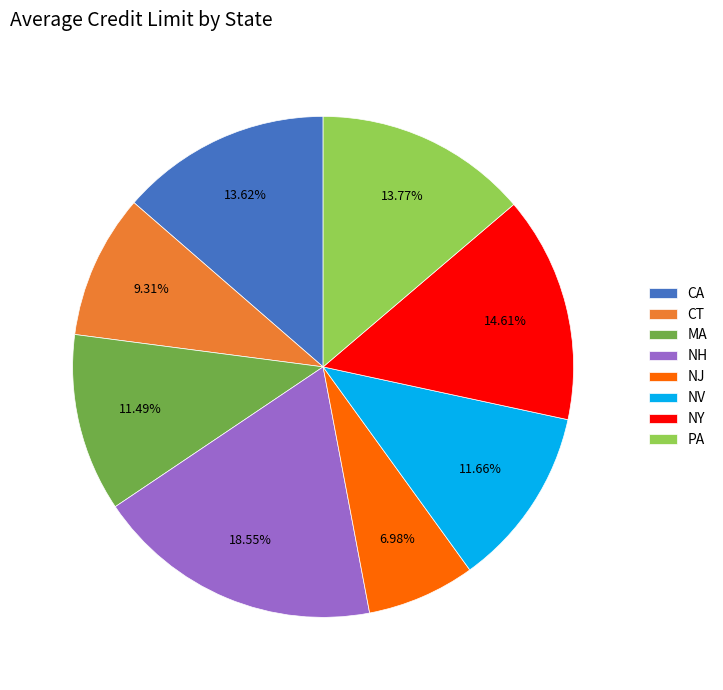

The NY slice represents 5% of the pie. True or false?

False